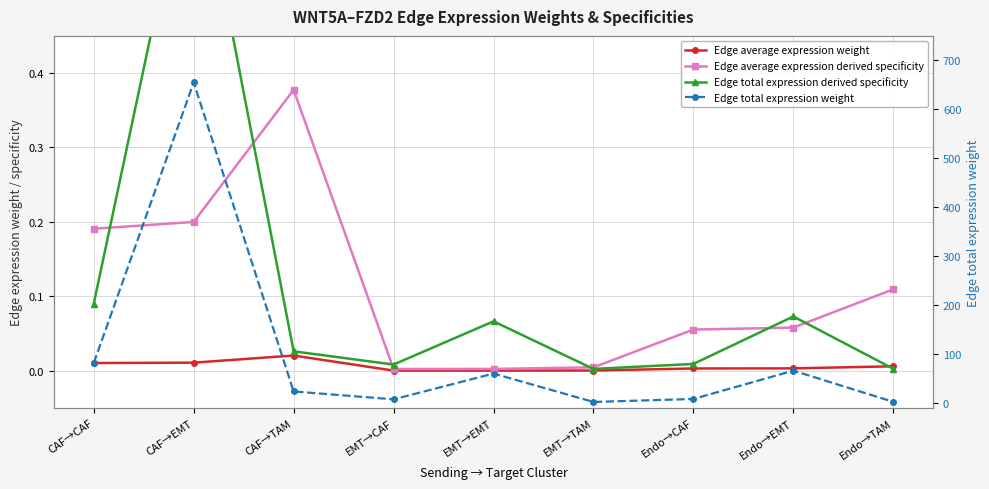

What is the label of the 5th point from the left?

EMT→EMT